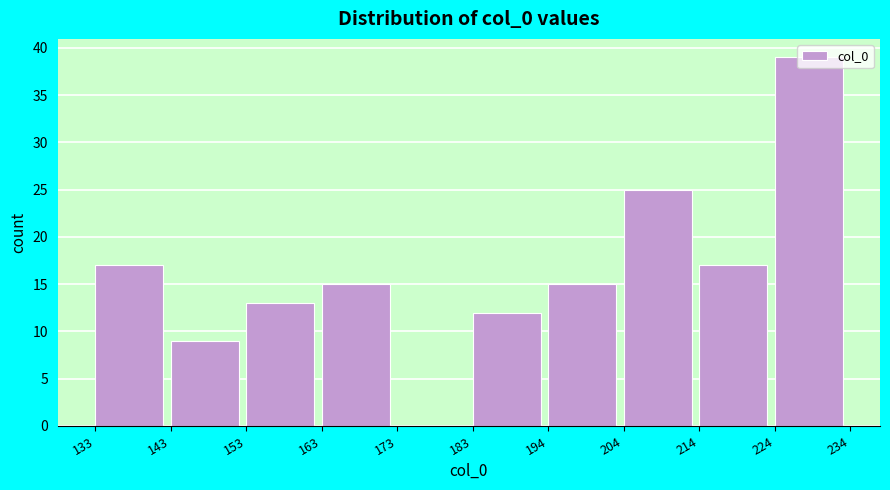

How tall is the bar that spans 163 to 173 on the x-axis? The values are not printed on the chart, so give them approximately, as read against the axis.

15